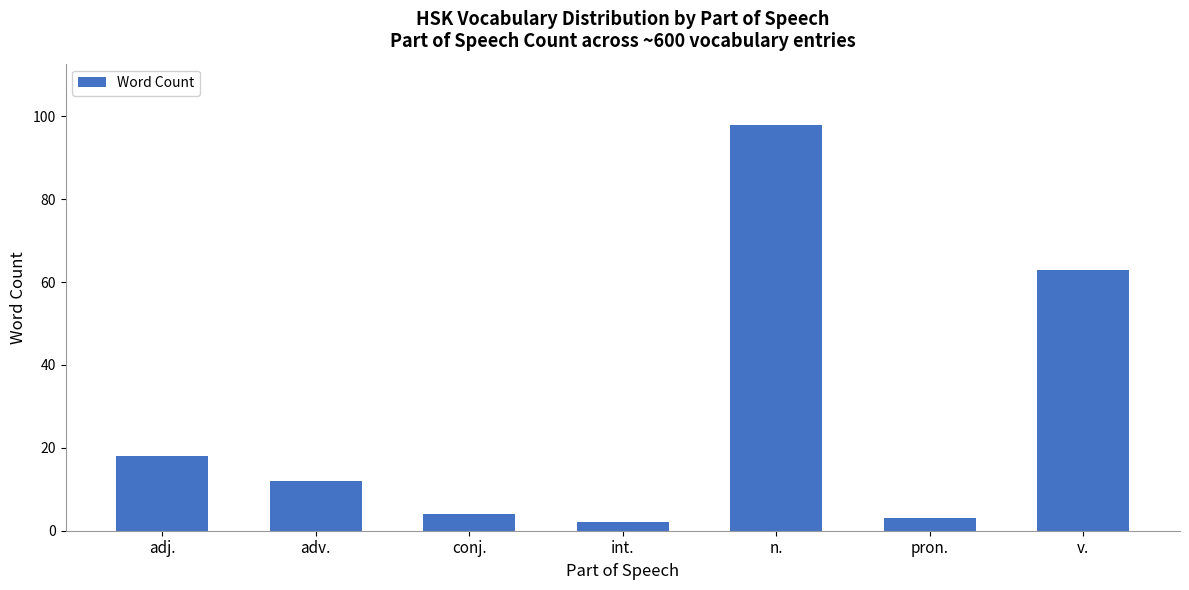

What is the maximum value shown in the chart?

98